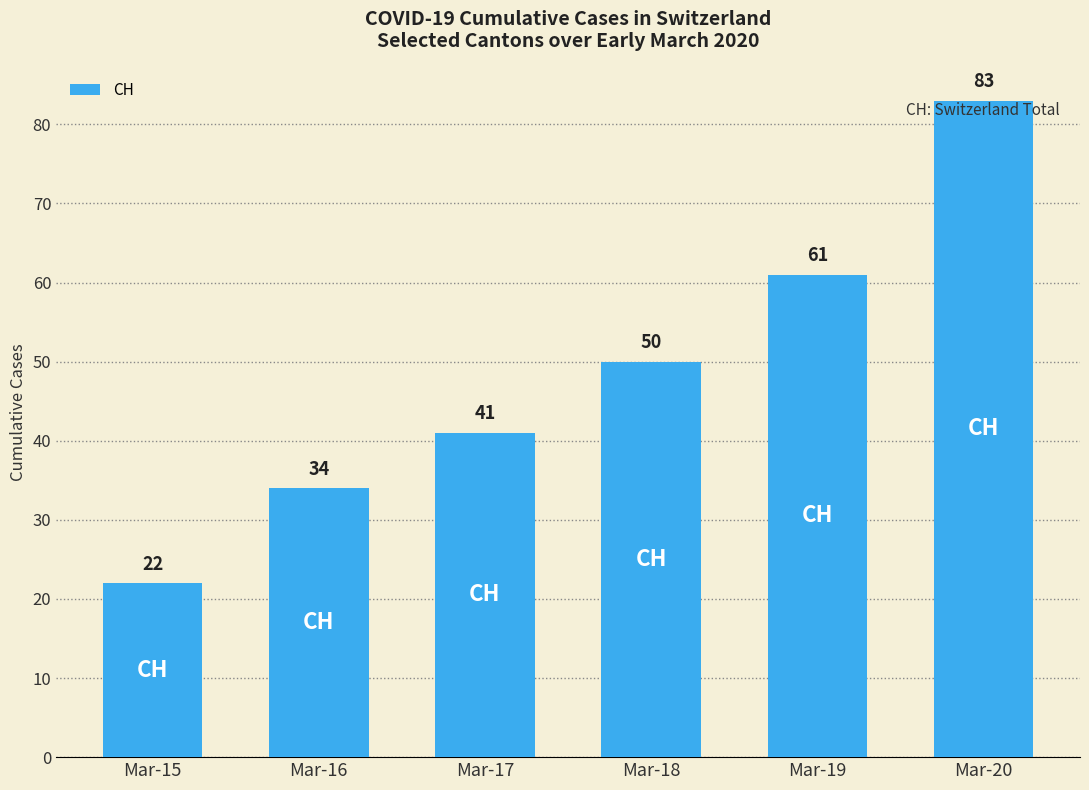

The value at Mar-15 is 6. True or false?

False